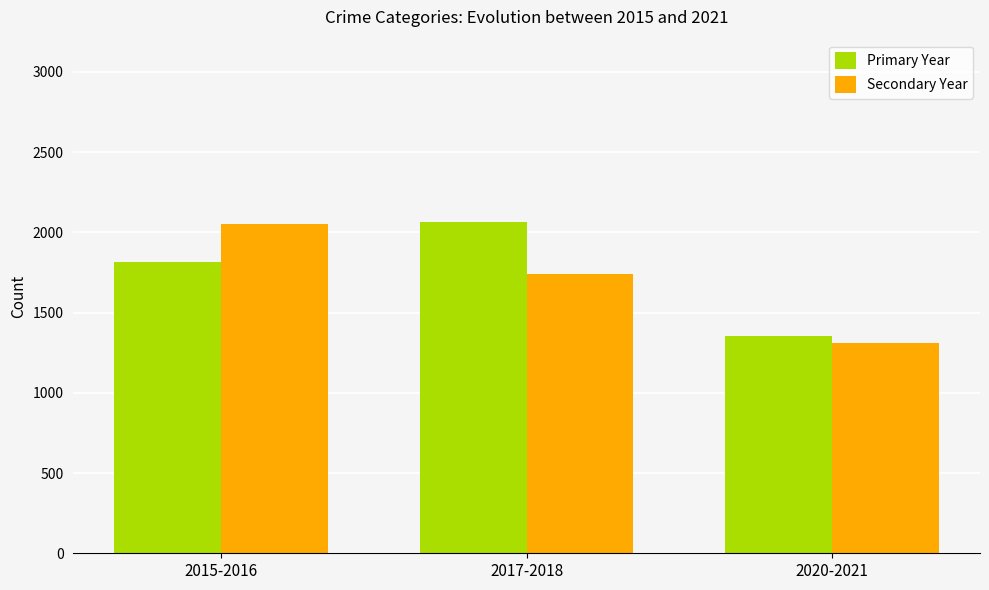

At which label is Secondary Year closest to 1683?

2017-2018